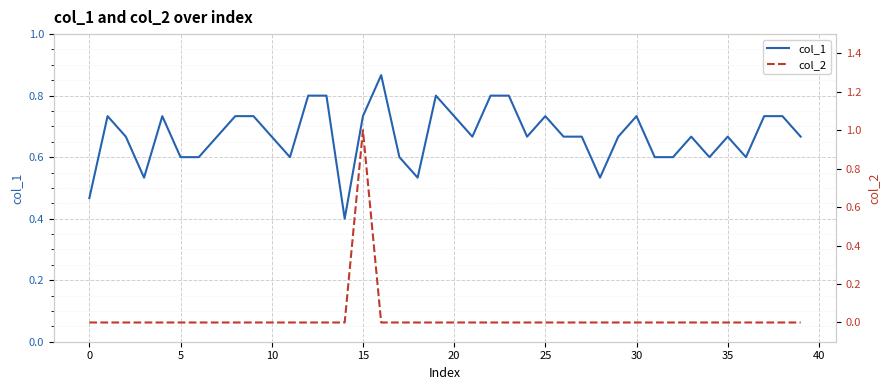

What is the difference between the maximum and second lowest values in the col_1 series?

0.4